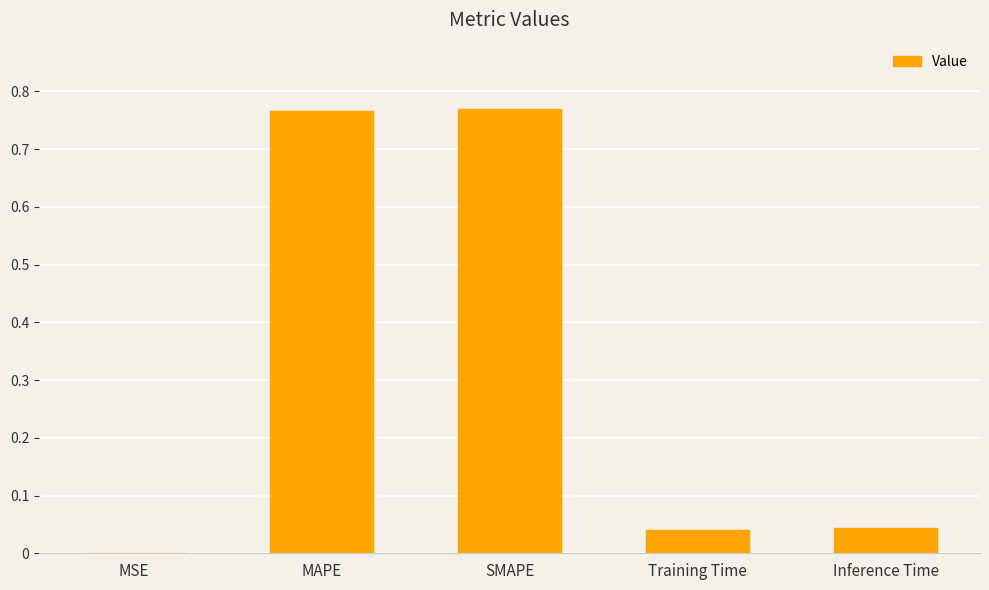

Is it true that the value at Training Time is 0.1?

False